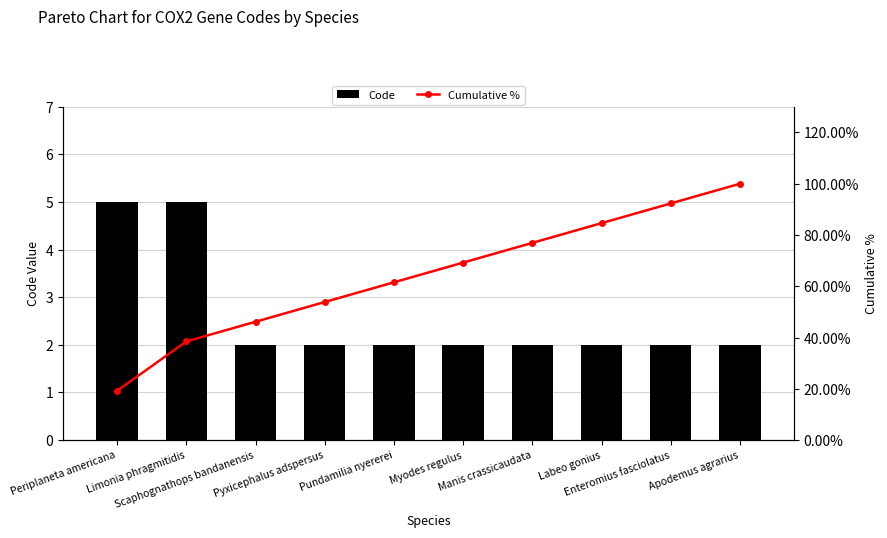

Reading left to right, list all the values displayed in this chart.

Code: Periplaneta americana=5.0	Limonia phragmitidis=5.0	Scaphognathops bandanensis=2.0	Pyxicephalus adspersus=2.0	Pundamilia nyererei=2.0	Myodes regulus=2.0	Manis crassicaudata=2.0	Labeo gonius=2.0	Enteromius fasciolatus=2.0	Apodemus agrarius=2.0
Cumulative %: Periplaneta americana=19.2	Limonia phragmitidis=38.5	Scaphognathops bandanensis=46.2	Pyxicephalus adspersus=53.8	Pundamilia nyererei=61.5	Myodes regulus=69.2	Manis crassicaudata=76.9	Labeo gonius=84.6	Enteromius fasciolatus=92.3	Apodemus agrarius=100.0